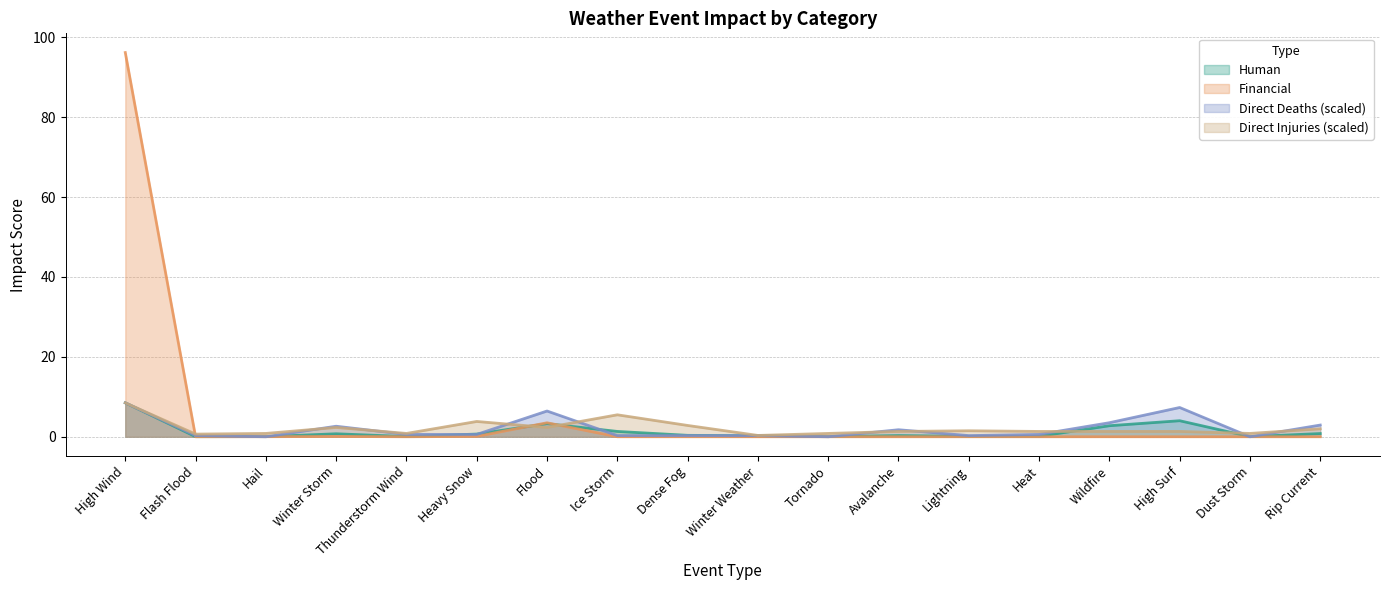

Rank the categories by Direct Deaths value from lowest to highest.

Hail, Tornado, Dust Storm, Flash Flood, Ice Storm, Dense Fog, Winter Weather, Lightning, Thunderstorm Wind, Heavy Snow, Heat, Avalanche, Winter Storm, Rip Current, Wildfire, Flood, High Surf, High Wind